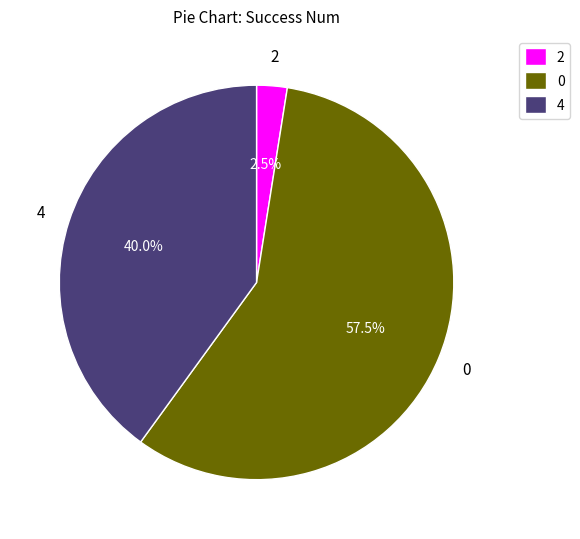

To the nearest percent, what is the average slice percentage?

33%